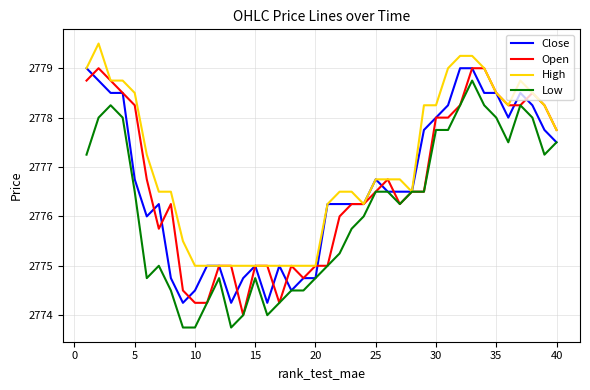

Which series has the largest total across all categories?

High